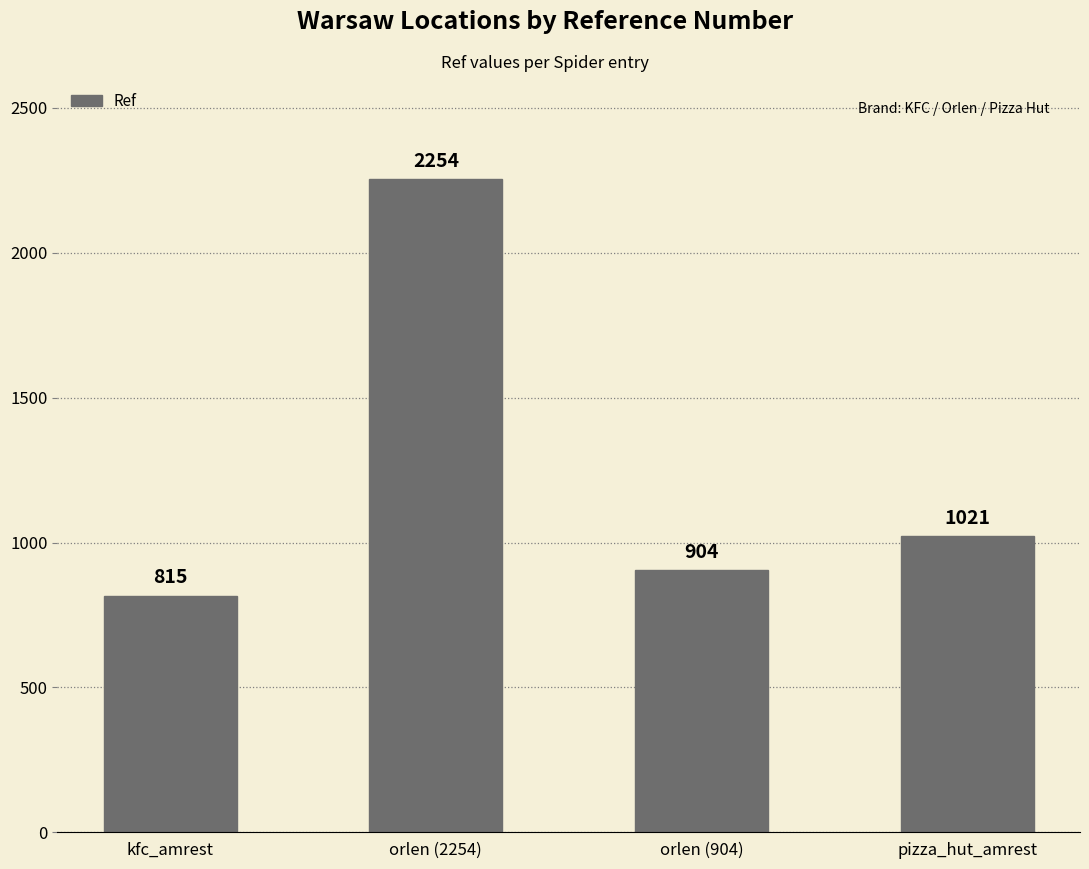

What position from the right is orlen (2254)?

3